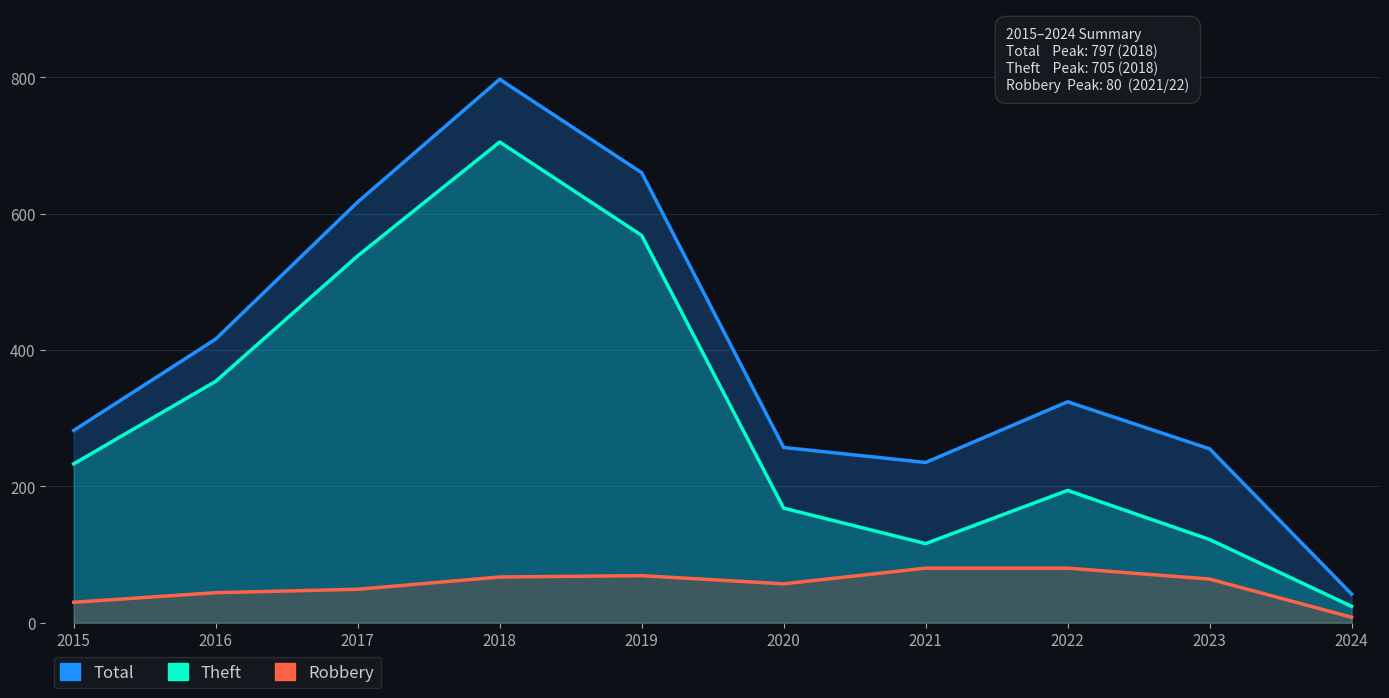

How many lines are shown in the chart?

3